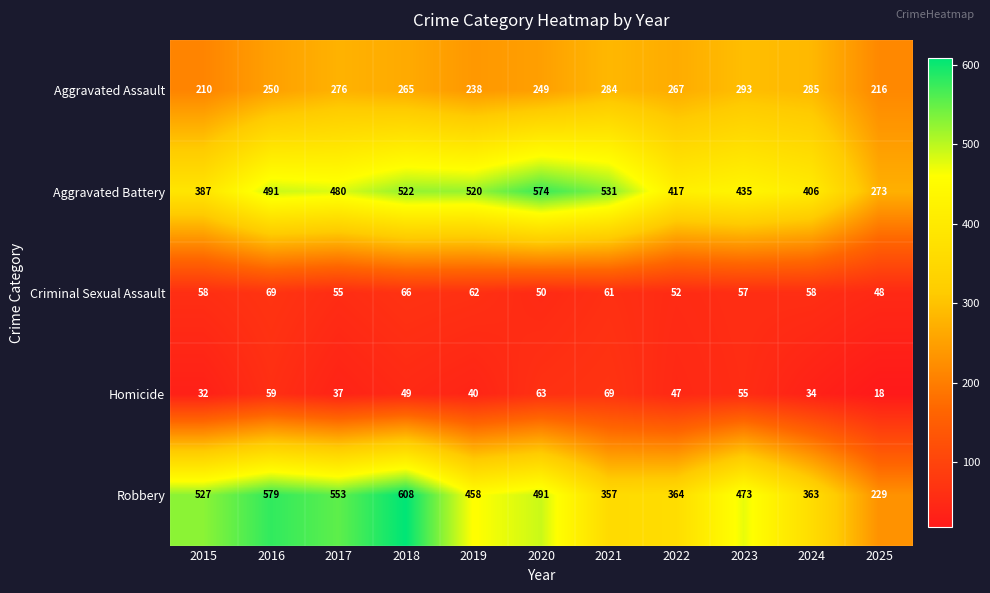

The Robbery series shows 364 at 2022. True or false?

True